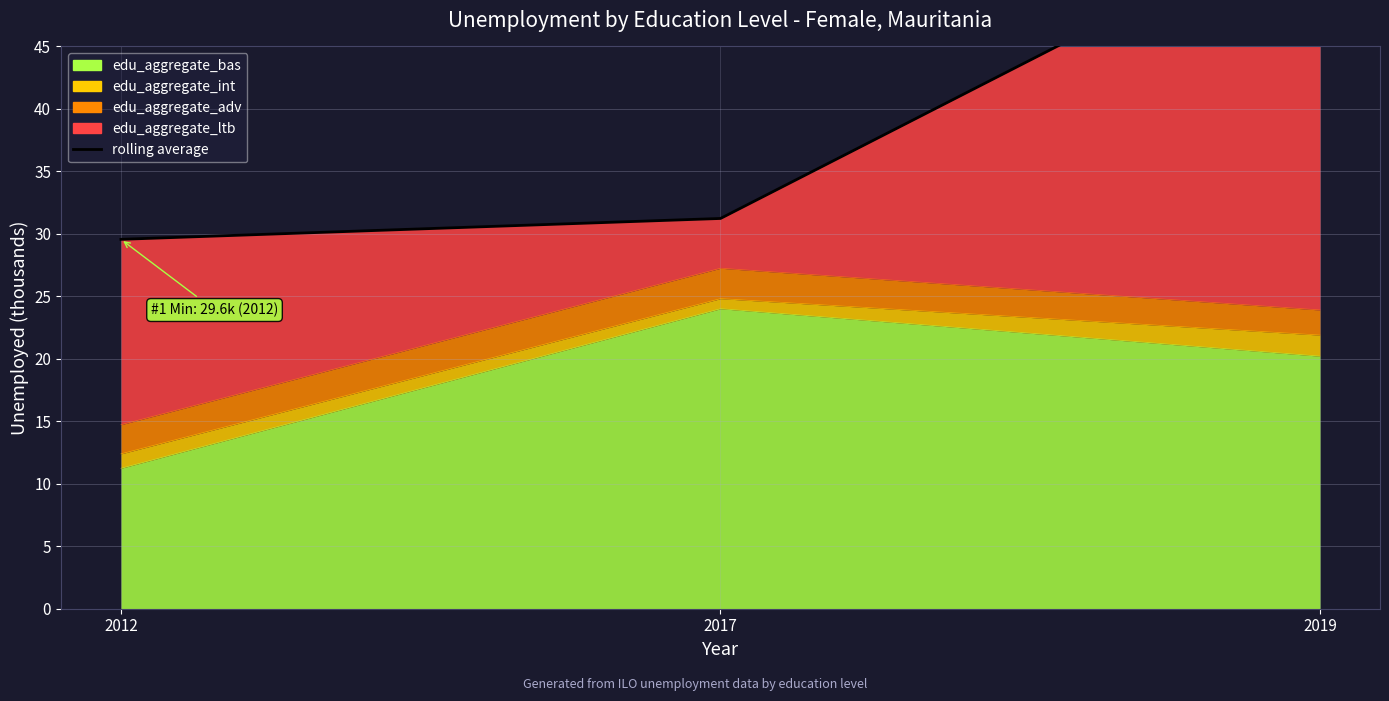

True or false: the data shows 76.4 at 2019.

False